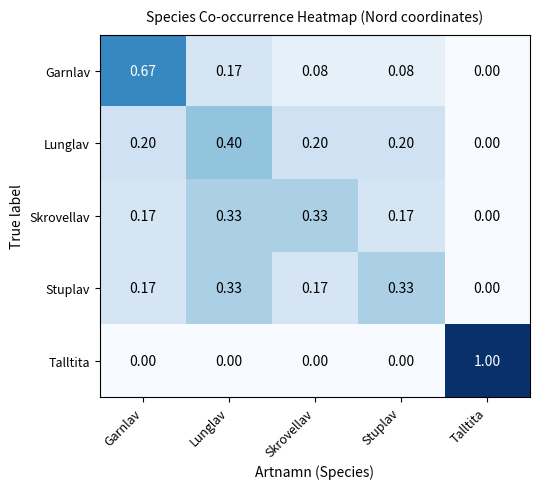

Which category has the highest value in the Garnlav series?

Garnlav